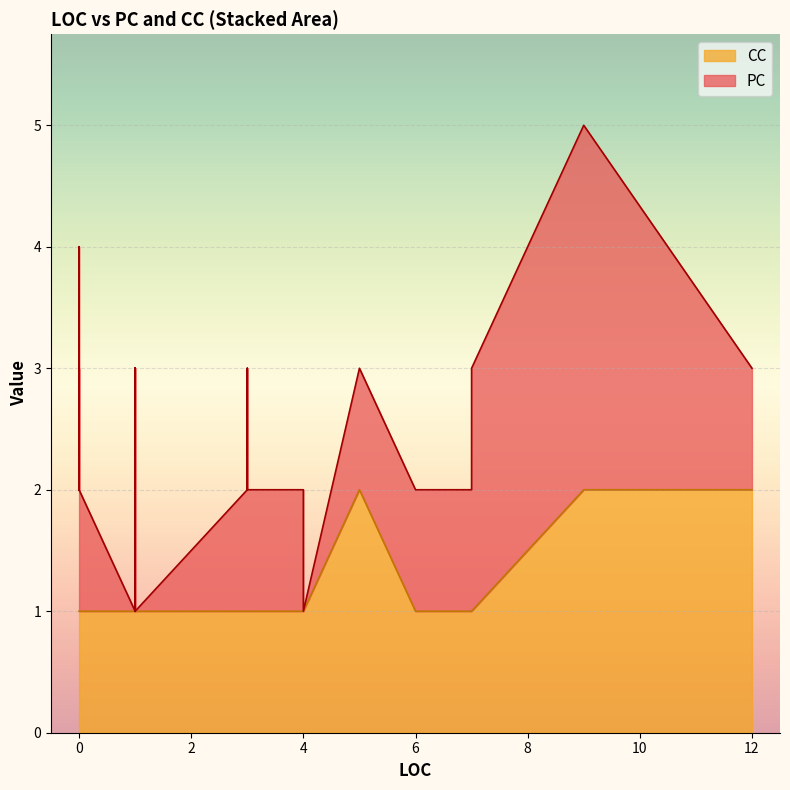

What is the value of the PC point at the 22nd from the left?

1